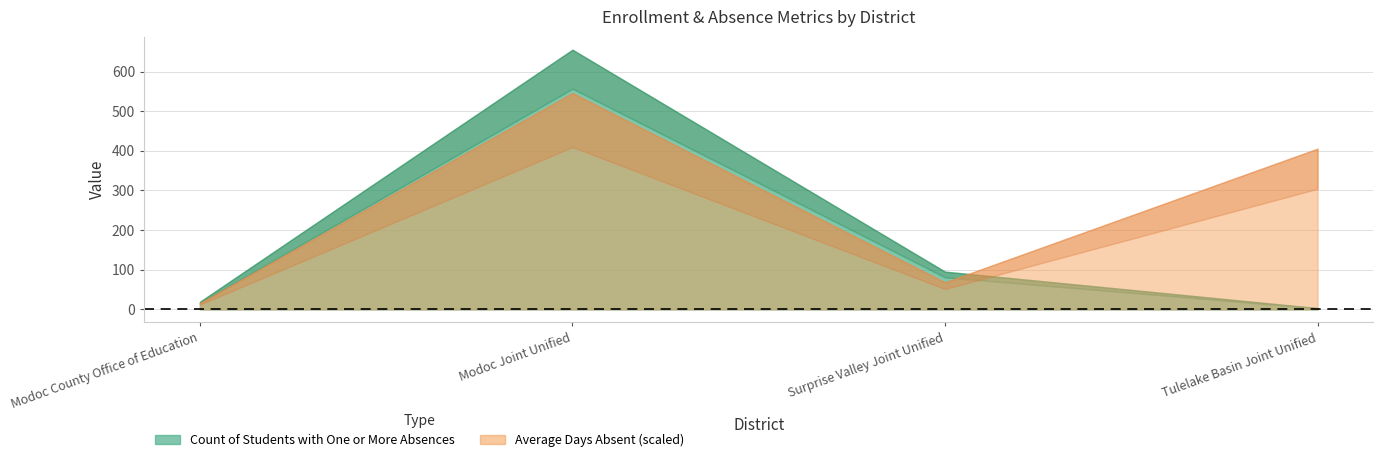

What position from the right is Modoc County Office of Education?

4